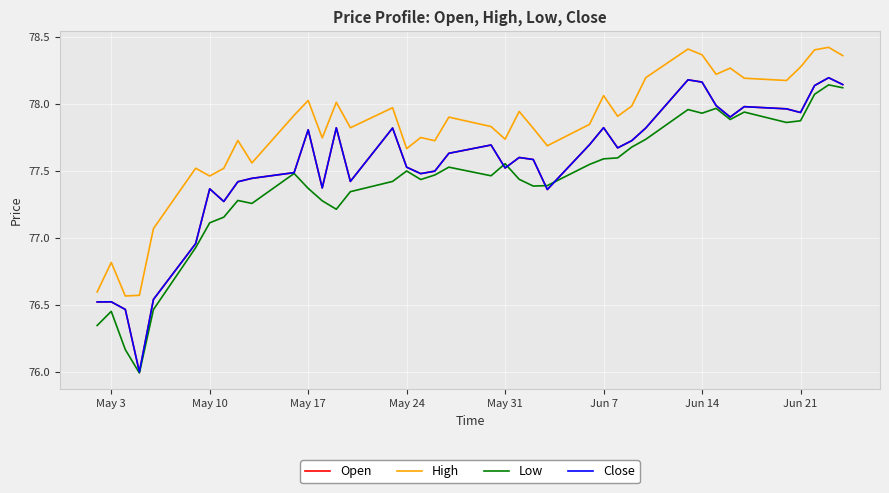

Does the chart display data point markers on the line(s)?

No